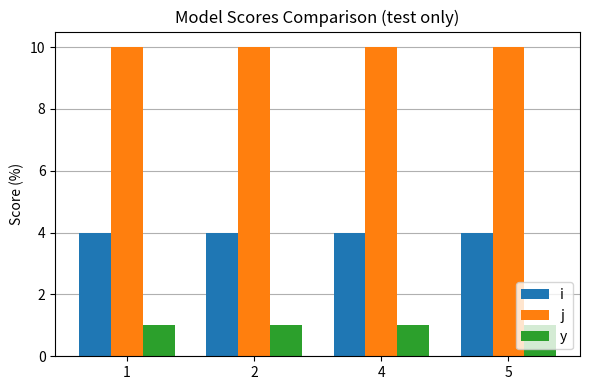

Is it true that i equals 3 at 1?

False